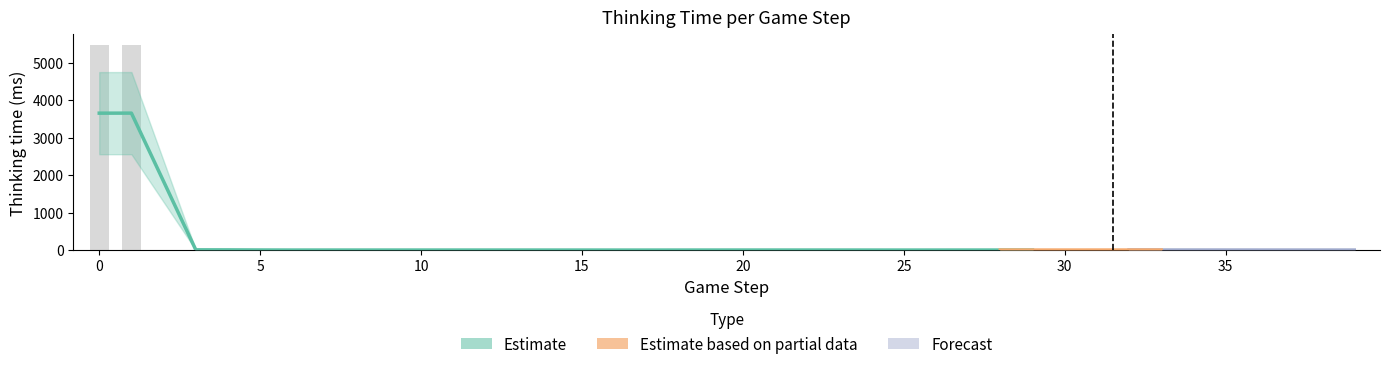

What is the change in value from 32 to 36?

-1